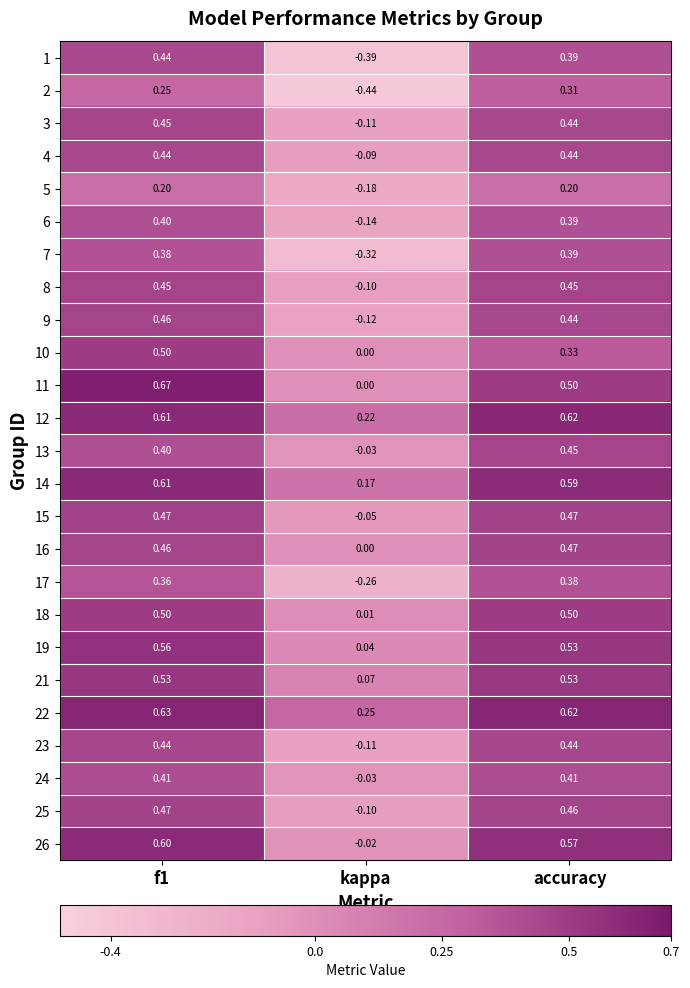

At which label is 14 closest to 0?

kappa